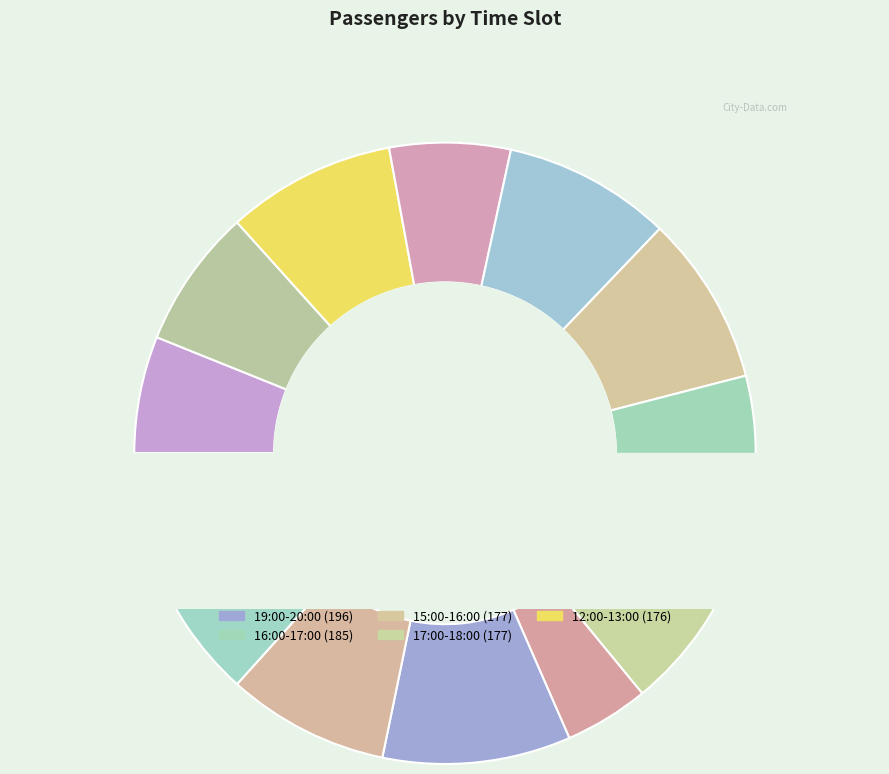

What percentage is the 17:00-18:00 slice, to the nearest percent?

9%